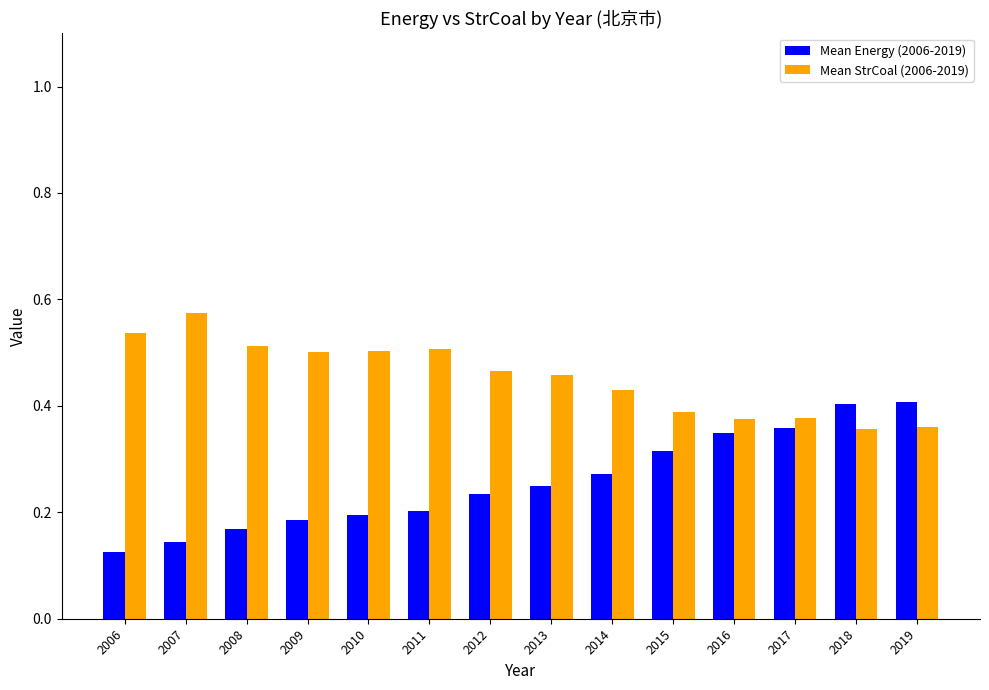

Which series has the largest range (max minus min)?

Mean Energy (2006-2019)